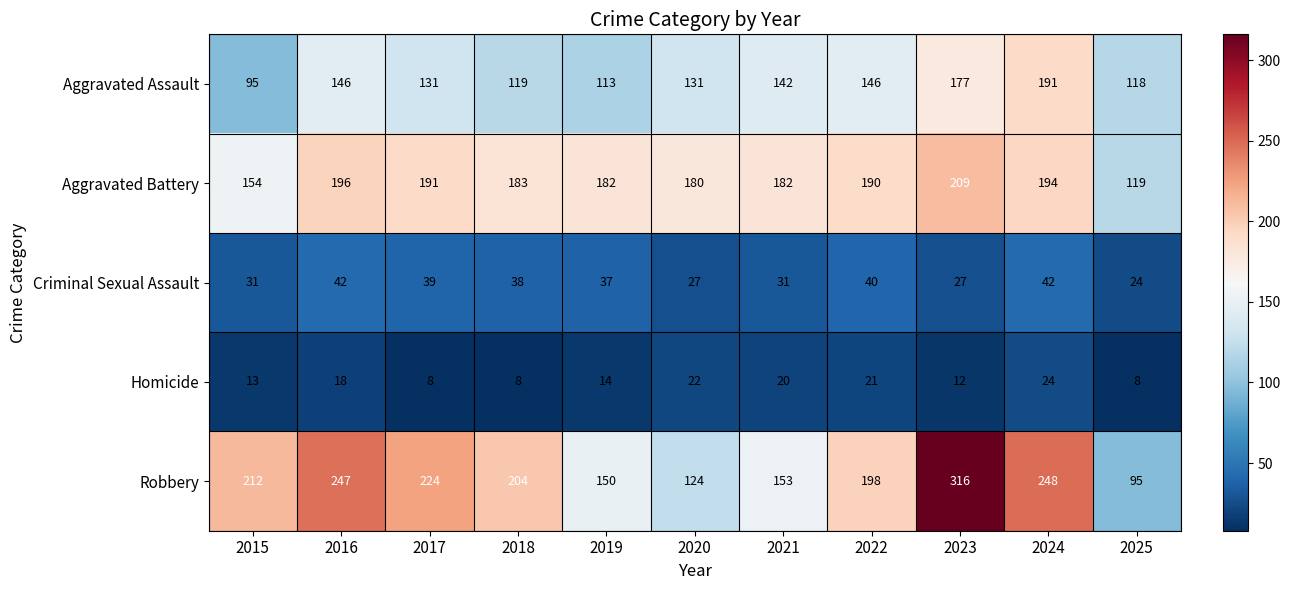

What is the sum of the Robbery values at 2024 and 2019?

398